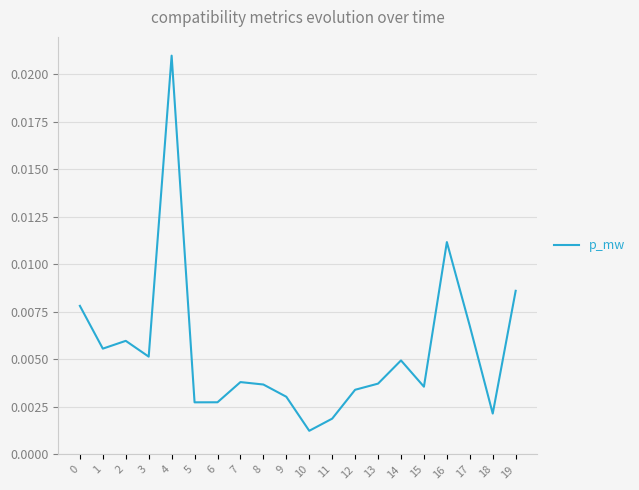

At which category does the data reach its first local peak?

2